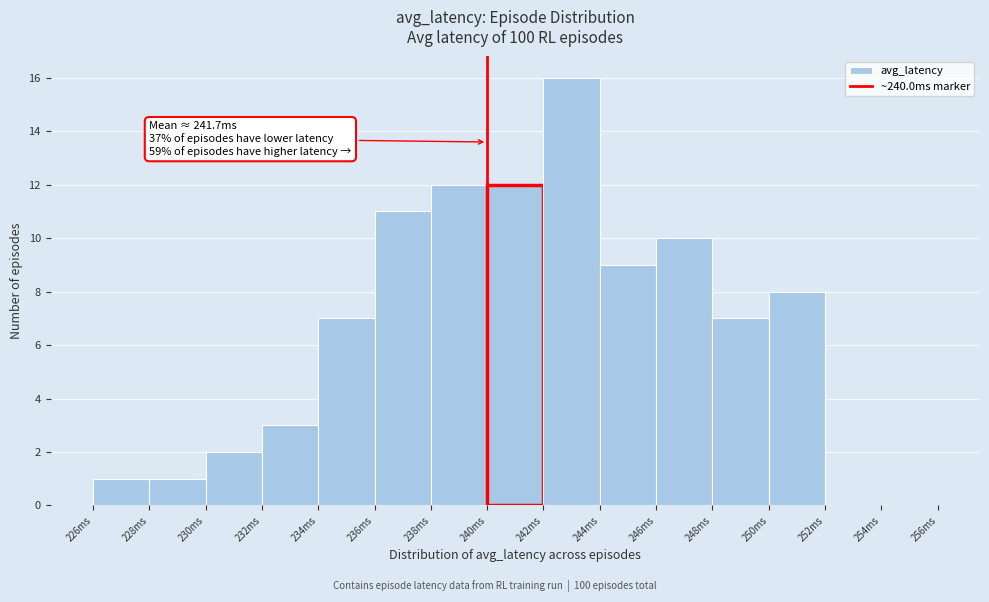

Which range on the x-axis has the tallest bar?

242 to 244